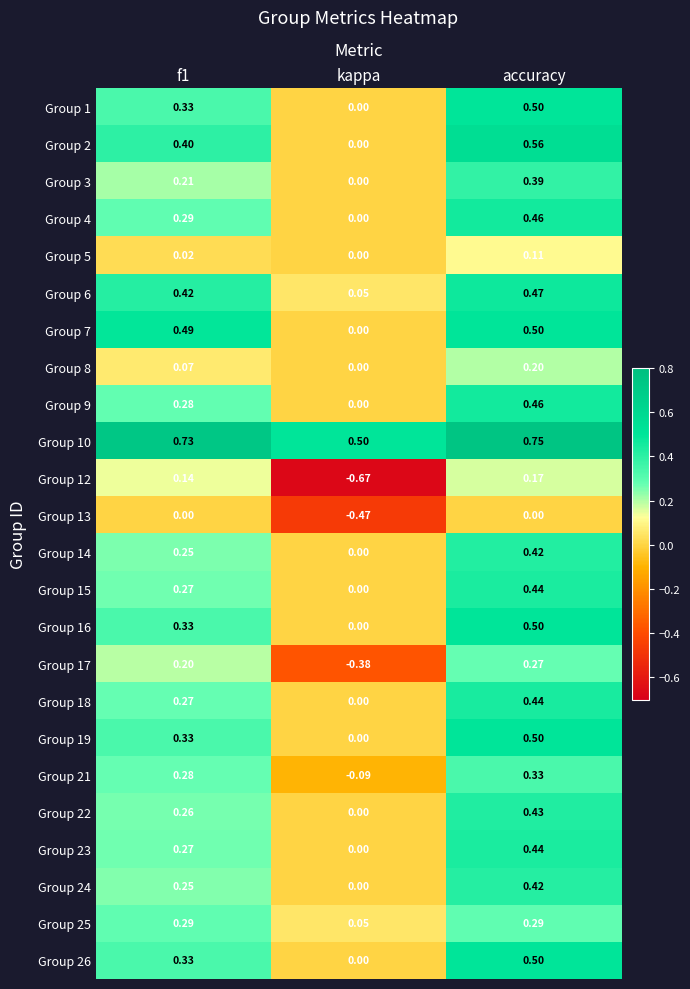

Which label corresponds to the largest value in the chart?

accuracy